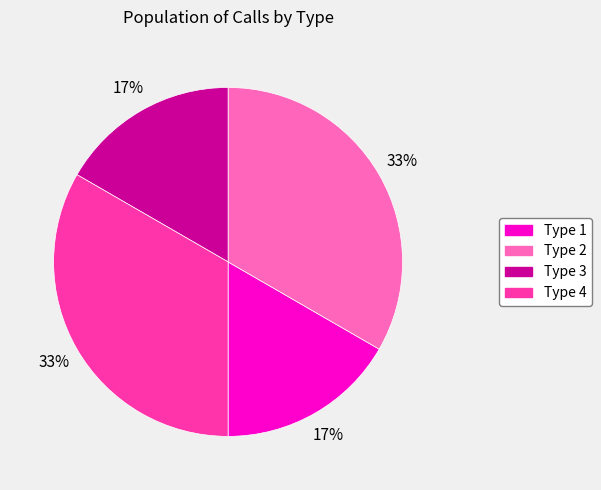

To the nearest percent, what is the combined percentage of Type 2 and Type 3?

50%